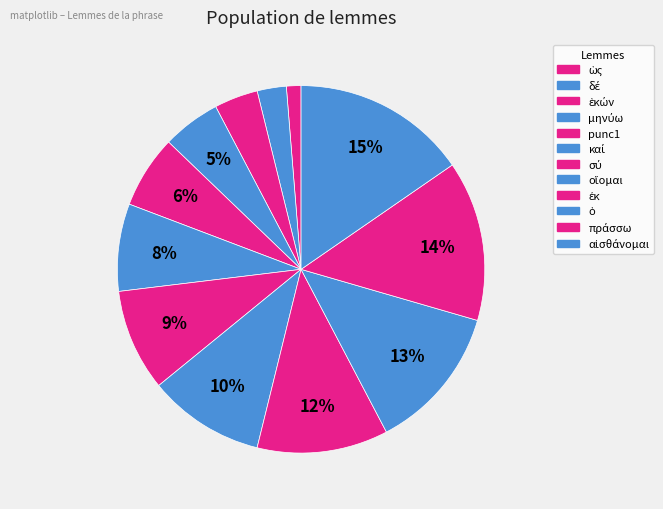

How many segments does this pie chart have?

12